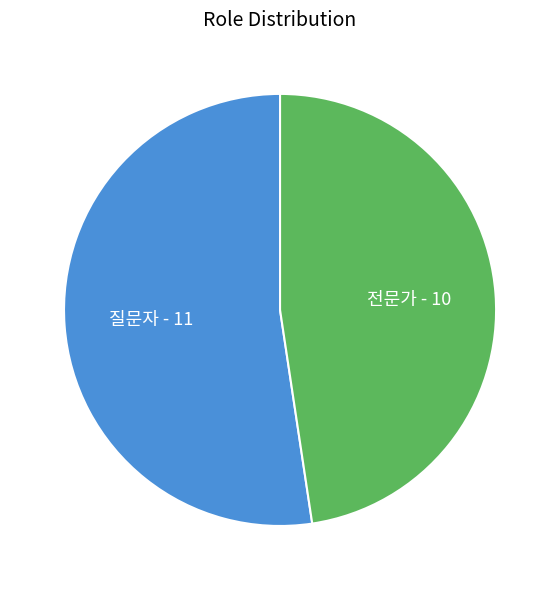

True or false: 질문자 accounts for 52% of the total.

True